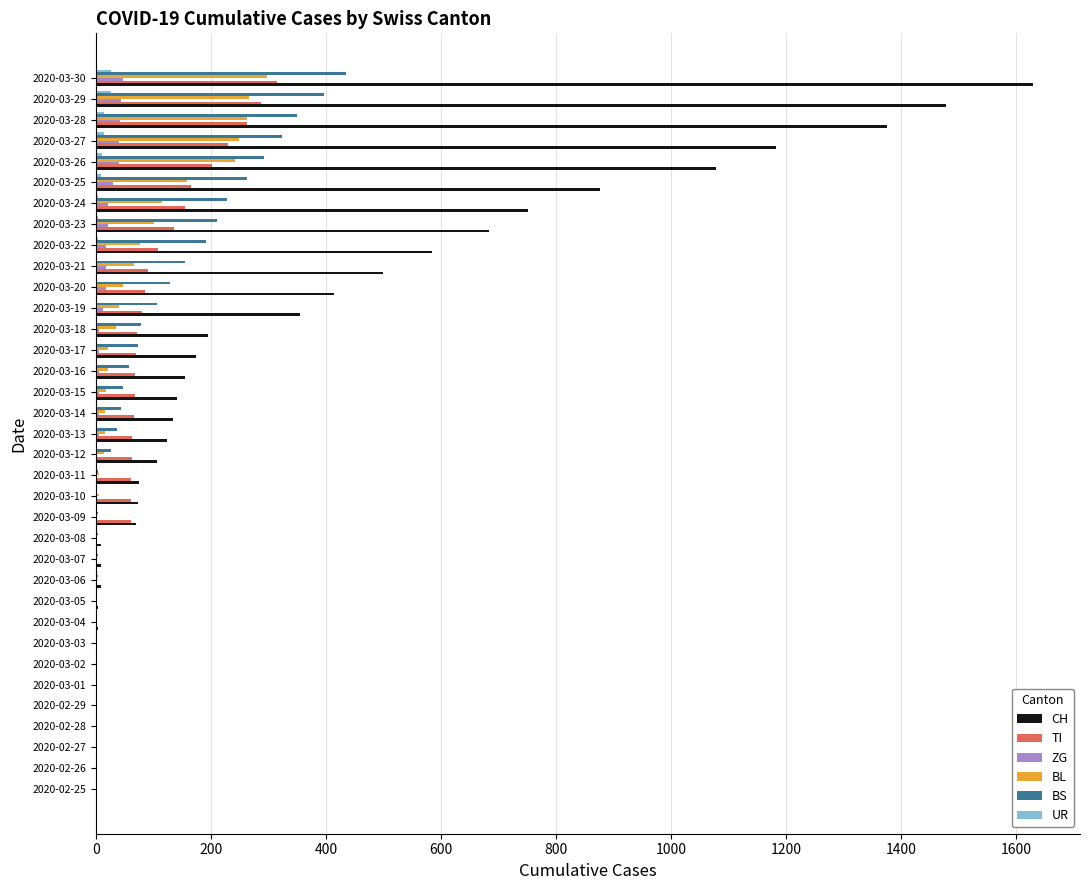

What is the sum of all ZG values?

378